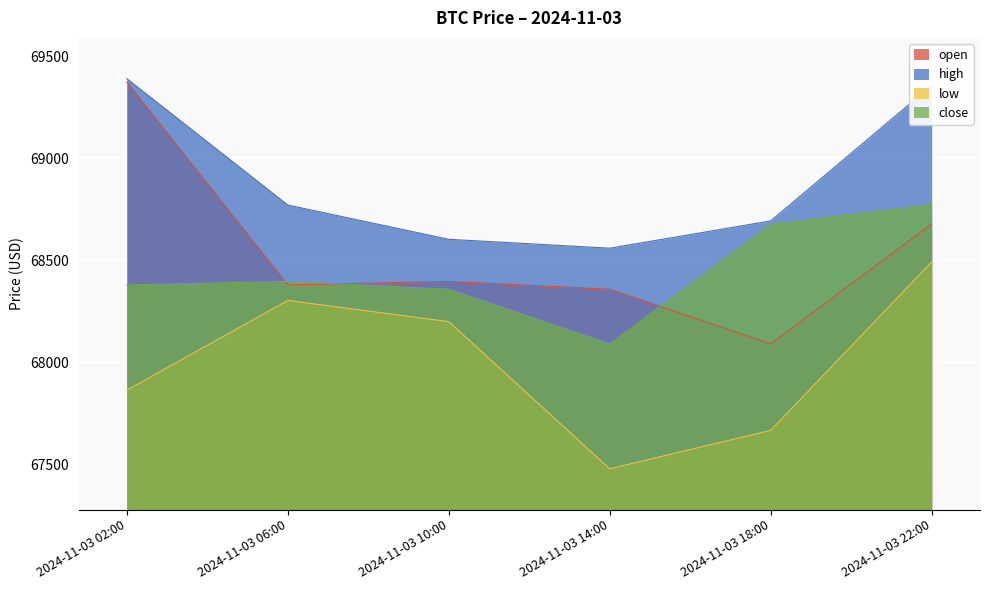

How many intersections are there between open and close?

3